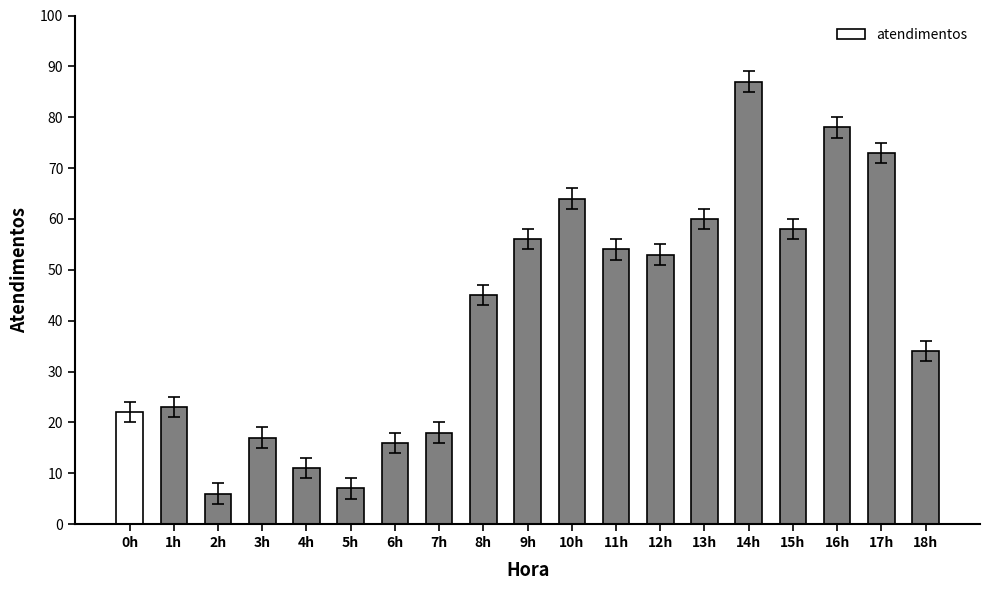

What is the average value?

41